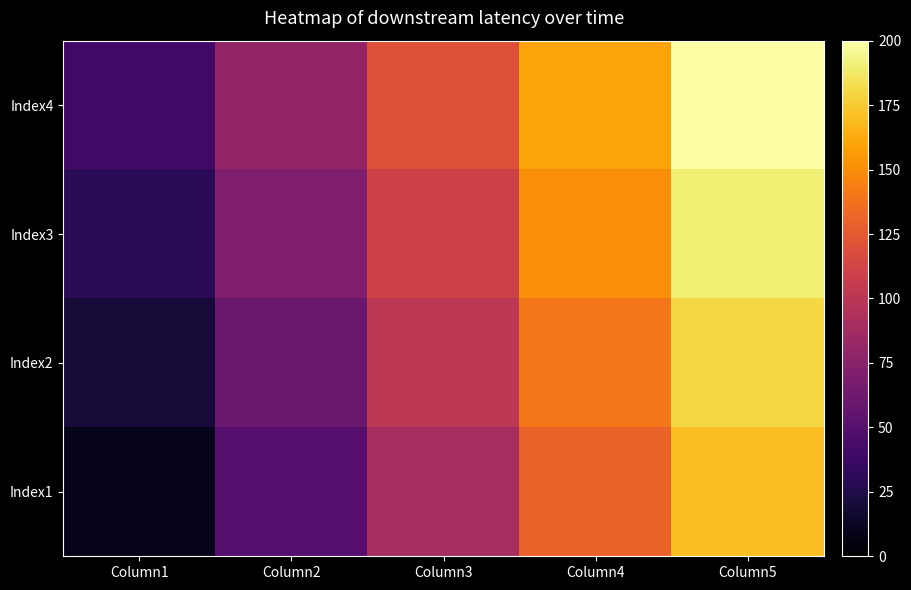

Rank the series by their average value, from lowest to highest.

Index1, Index2, Index3, Index4